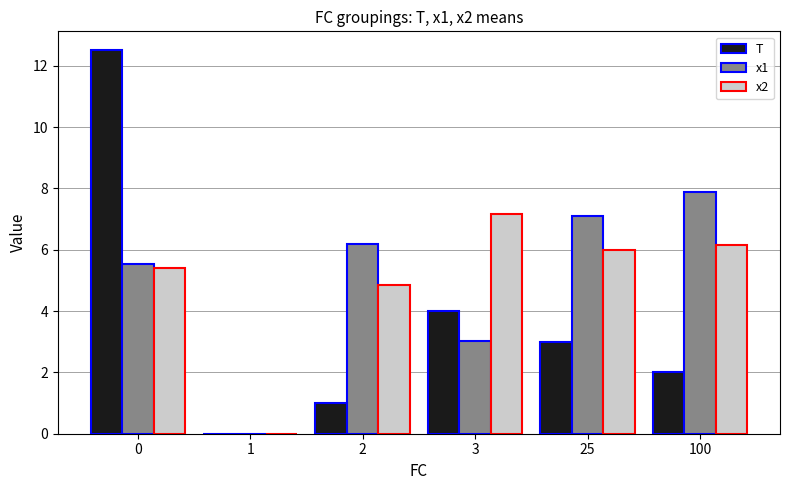

Is the value of x2 at 3 greater than the value of x1 at 0?

Yes